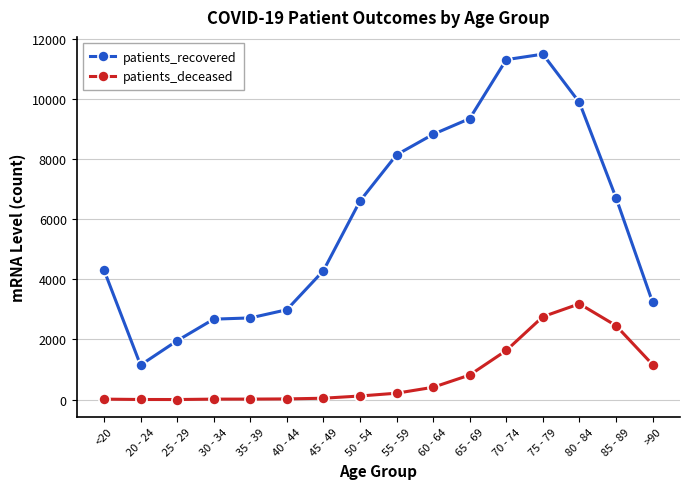

Does the chart have visible grid lines?

Yes